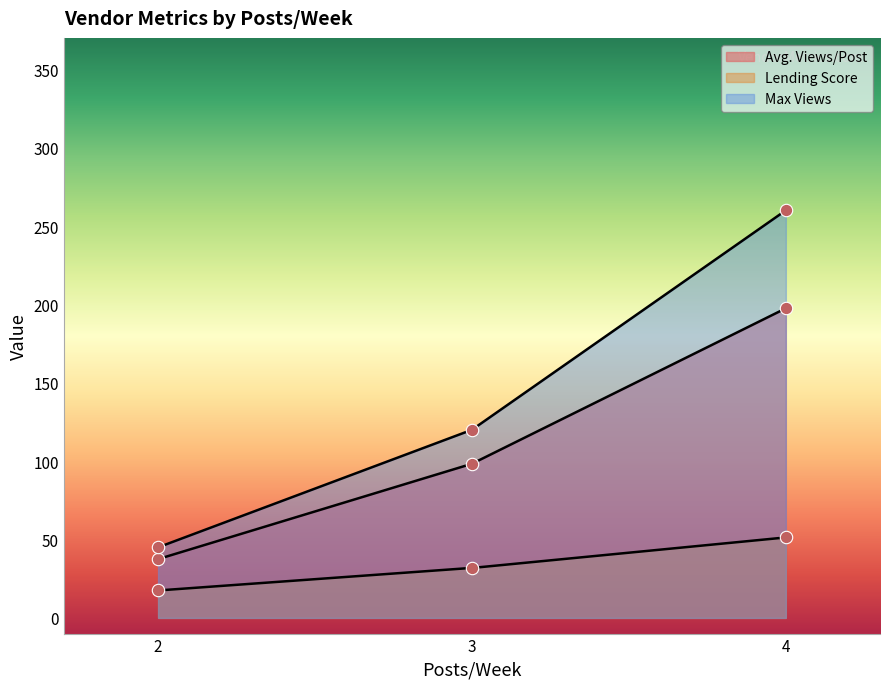

Is the value of Avg. Views/Post at 3 greater than the value of Lending Score at 3?

Yes